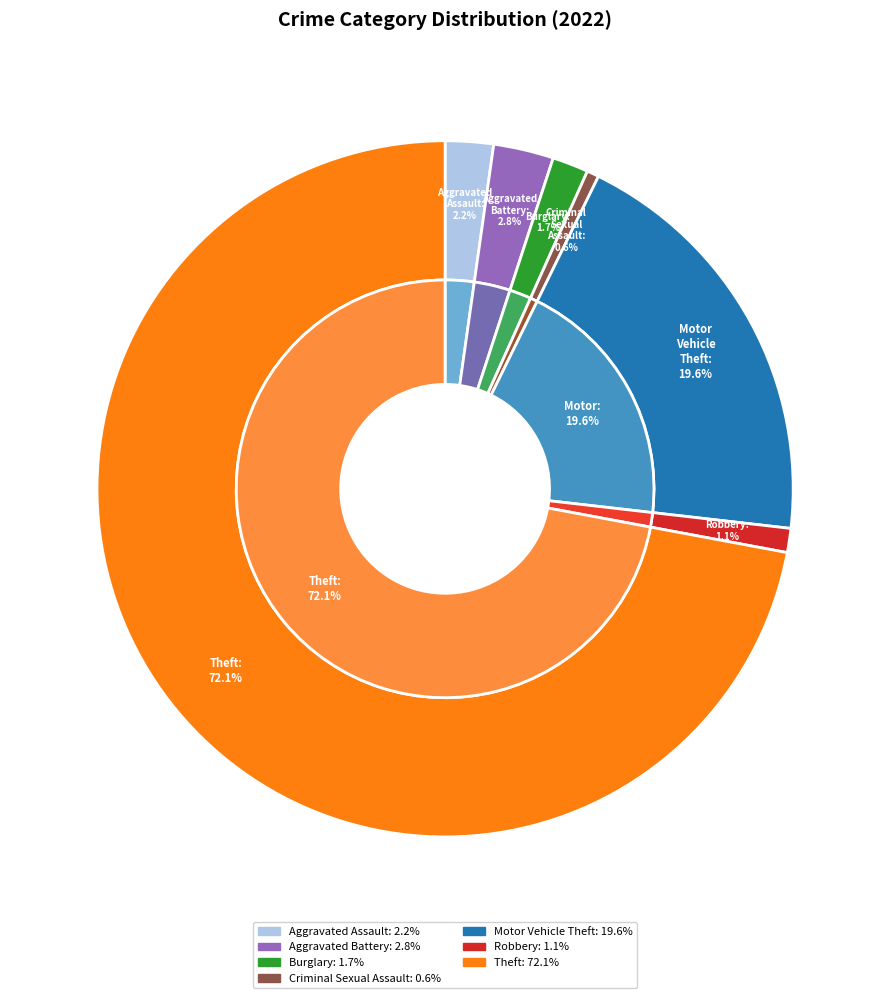

Rank the categories by value from highest to lowest.

Theft, Motor Vehicle Theft, Aggravated Battery, Aggravated Assault, Burglary, Robbery, Criminal Sexual Assault